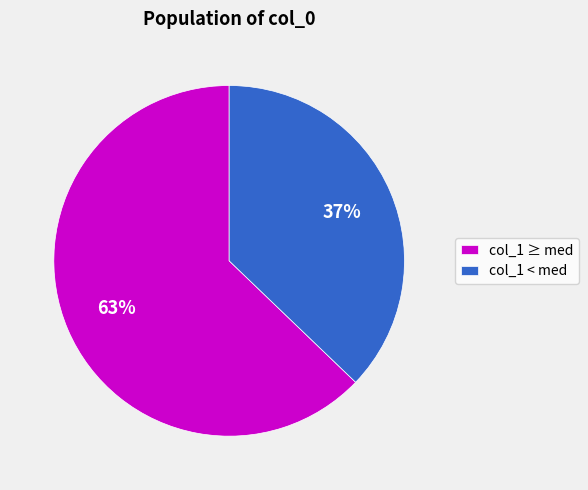

To the nearest percent, what is the difference between the col_1 < med and col_1 ≥ med slice percentages?

26%